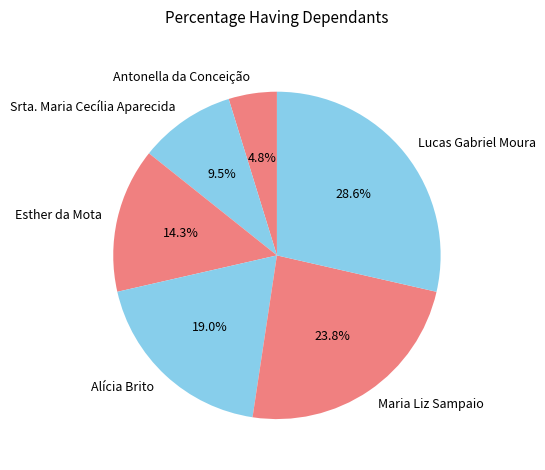

Approximately how many times larger is the value at Alícia Brito compared to Srta. Maria Cecília Aparecida?

2.0